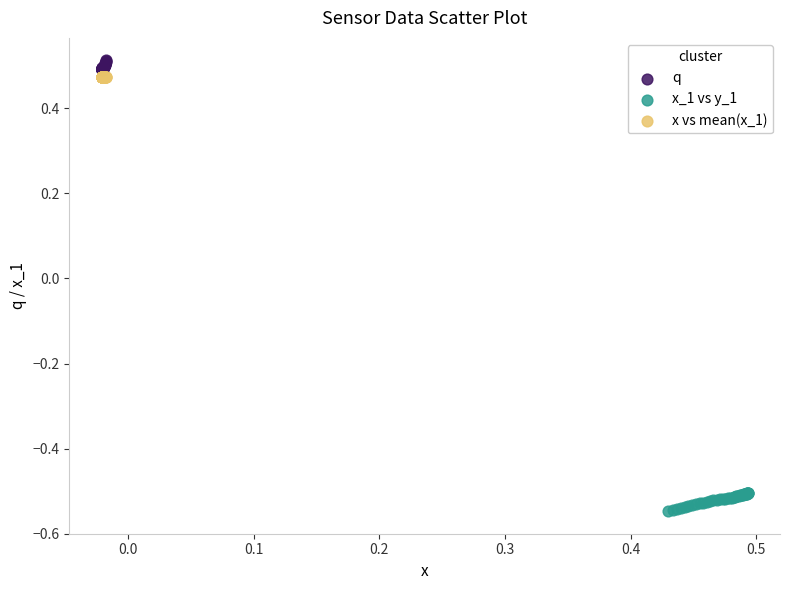

Which series reaches the minimum Y coordinate?

x_1 vs y_1